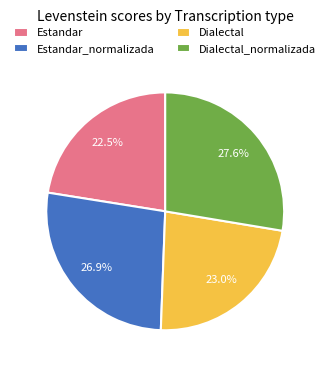

True or false: Dialectal accounts for 31% of the total.

False